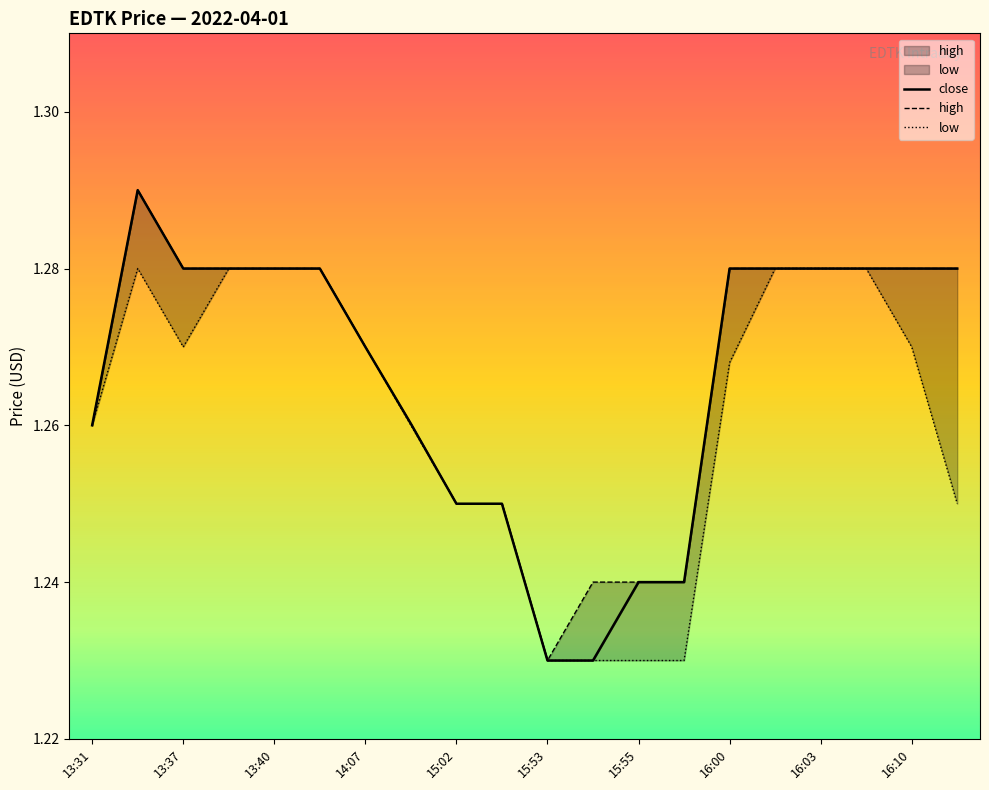

Which series has the largest range (max minus min)?

close